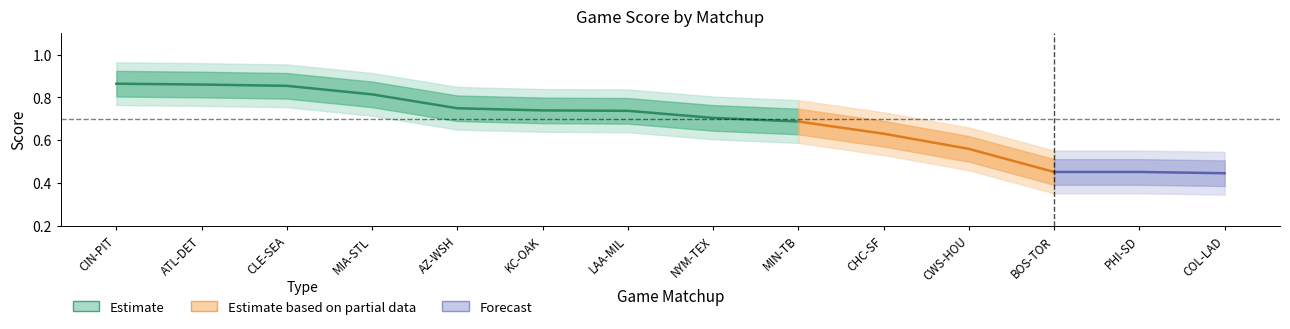

What position from the left is MIA-STL?

4